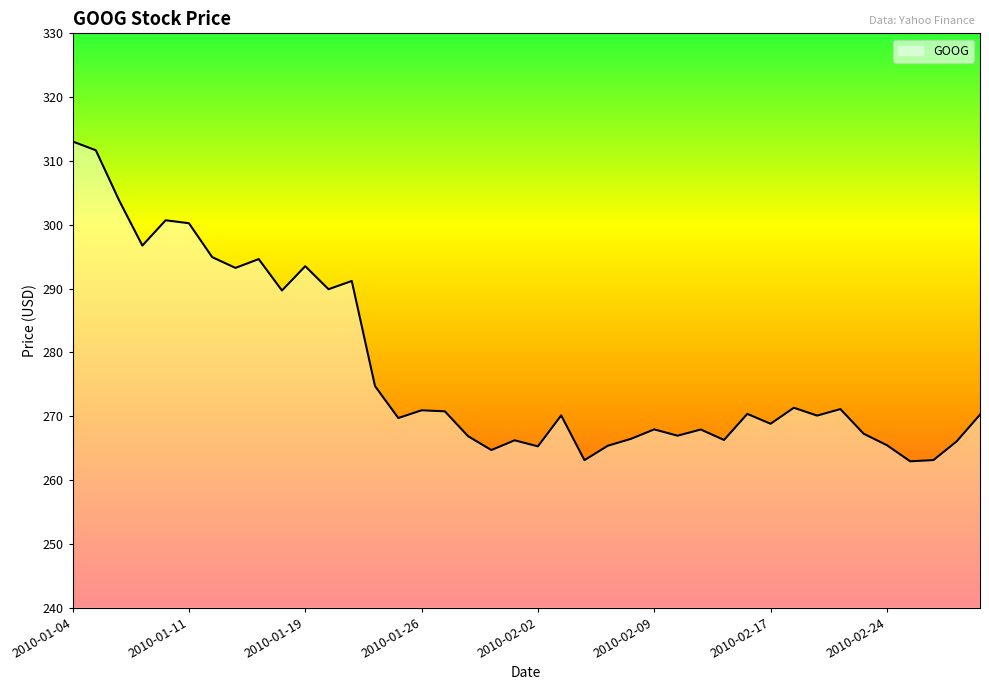

What is the difference between the maximum and minimum values?

50.1